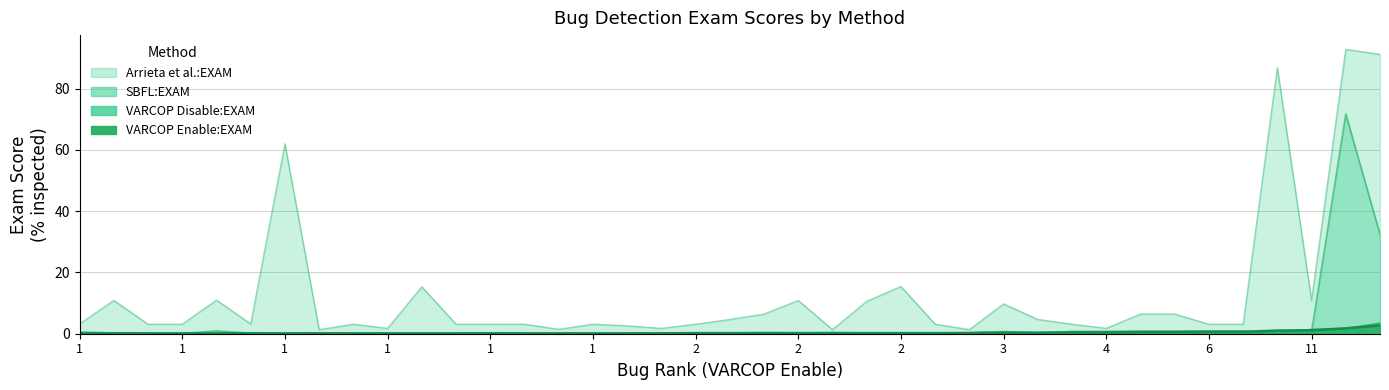

True or false: VARCOP_ENABLE_BUGGY_PC_DETECTION:EXAM has a value of 0.0 at 1.

False